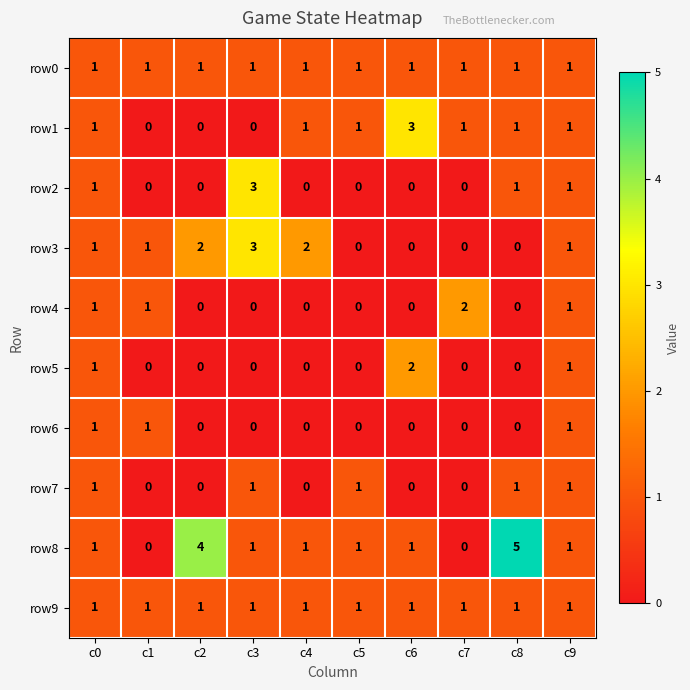

Is the value of row2 at c7 greater than the value of row6 at c0?

No